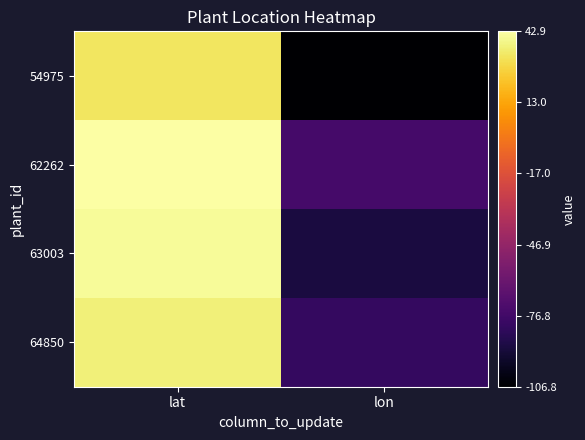

Rank the series by their maximum value, from highest to lowest.

62262, 63003, 64850, 54975